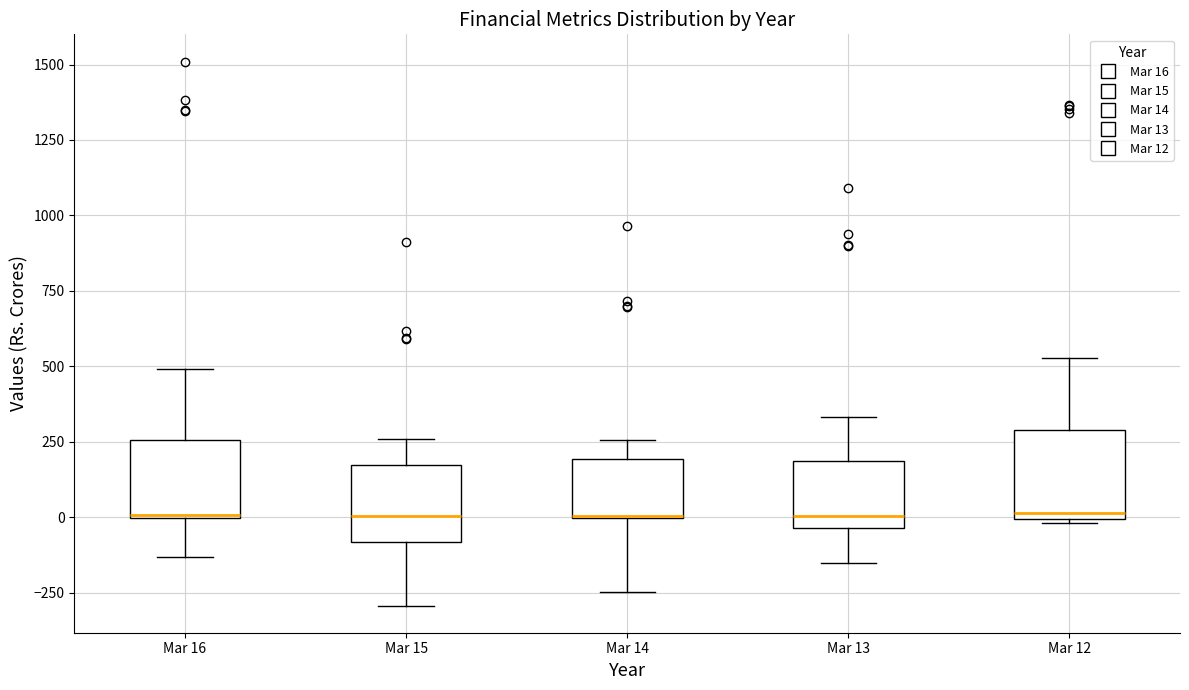

Reading left to right, transcribe this box plot: for each box, give where its median line is, the range the box spans, and where its two whiskers end, as read against the y-axis. The values are not printed on the chart, so give them approximately, as read against the axis.

Mar 16: median 0, box 0 to 250, whiskers -150 to 500
Mar 15: median 0, box -100 to 150, whiskers -300 to 250
Mar 14: median 0 (drawn on the box's lower edge), box 0 to 200, whiskers -250 to 250
Mar 13: median 0, box -50 to 200, whiskers -150 to 350
Mar 12: median 0 (just above the box's lower edge), box 0 to 300, whiskers 0 to 550